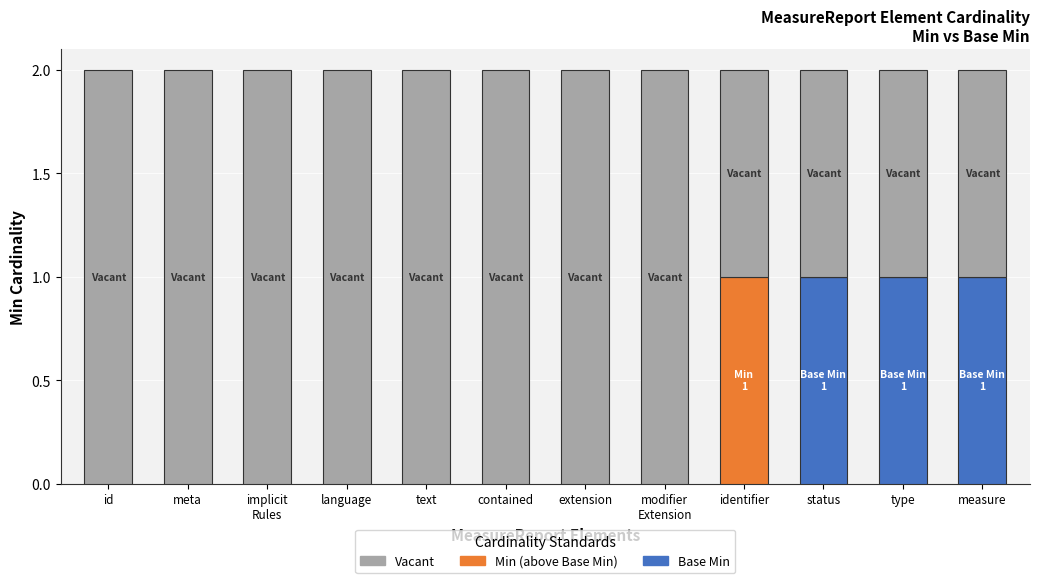

Is it true that Base Min equals 1 at id?

False